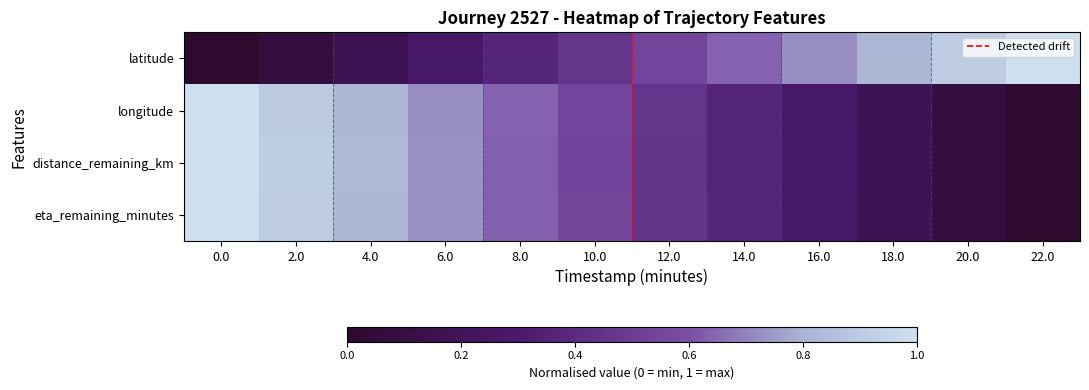

At how many categories does at least one series exceed 0?

12